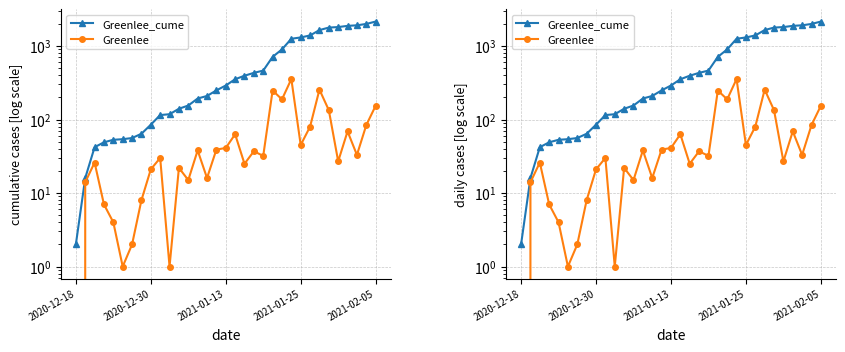

Which series has the largest total across all categories?

Greenlee_cume